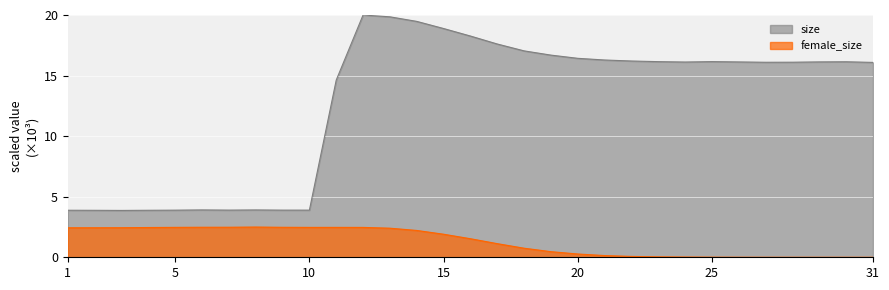

Which category has the highest value in the female_size series?

8